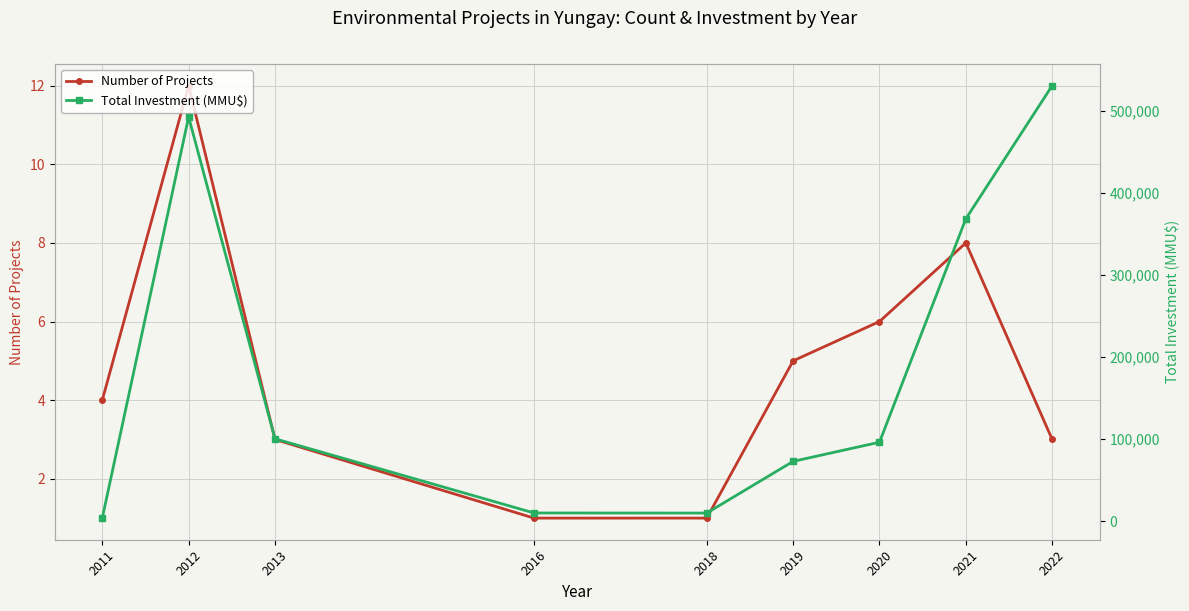

At which label does Total Investment (MMU$) first exceed 96262?

2012